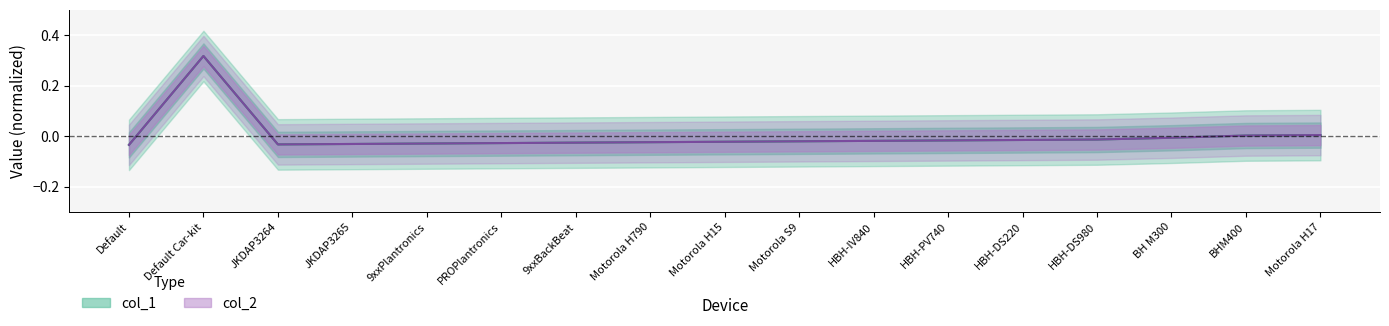

What is the difference between the maximum and minimum values in the col_2 series?

0.4